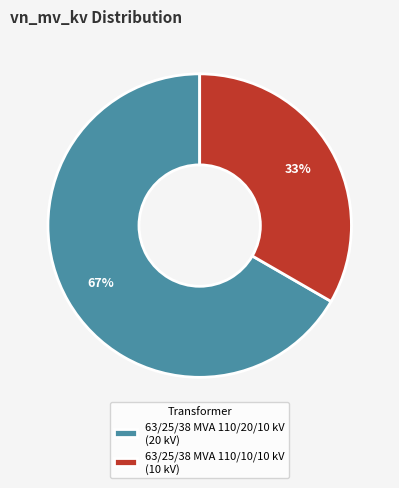

Rank the categories by value from highest to lowest.

63/25/38 MVA 110/20/10 kV, 63/25/38 MVA 110/10/10 kV